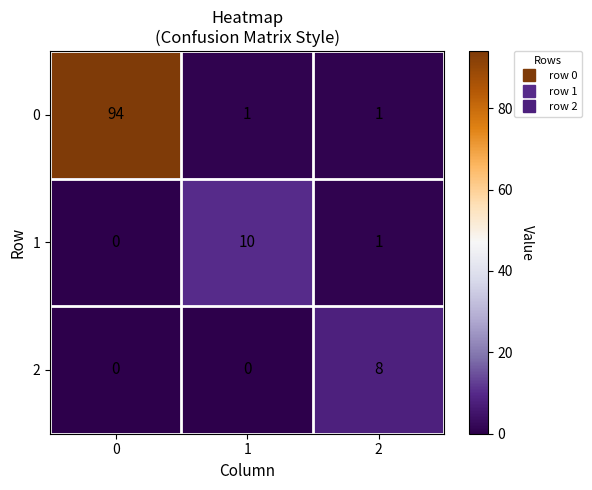

Rank the series by their maximum value, from highest to lowest.

0, 1, 2